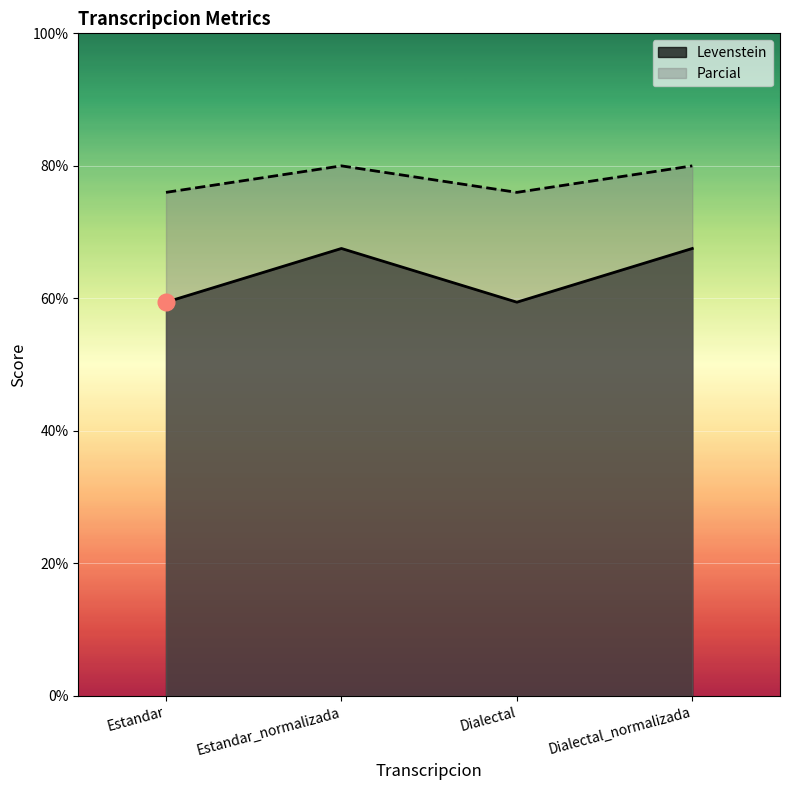

The value of Parcial at Estandar_normalizada is 80.0. True or false?

True